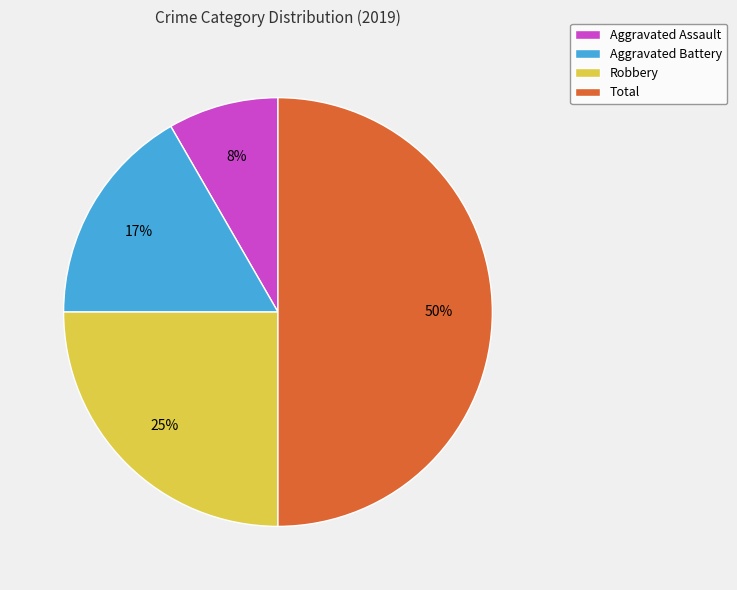

Which has a higher value, Aggravated Assault or Robbery?

Robbery